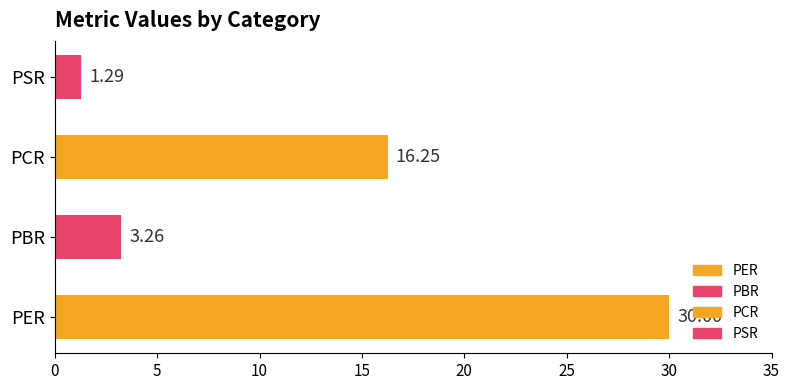

Between PBR and PER, which is larger?

PER